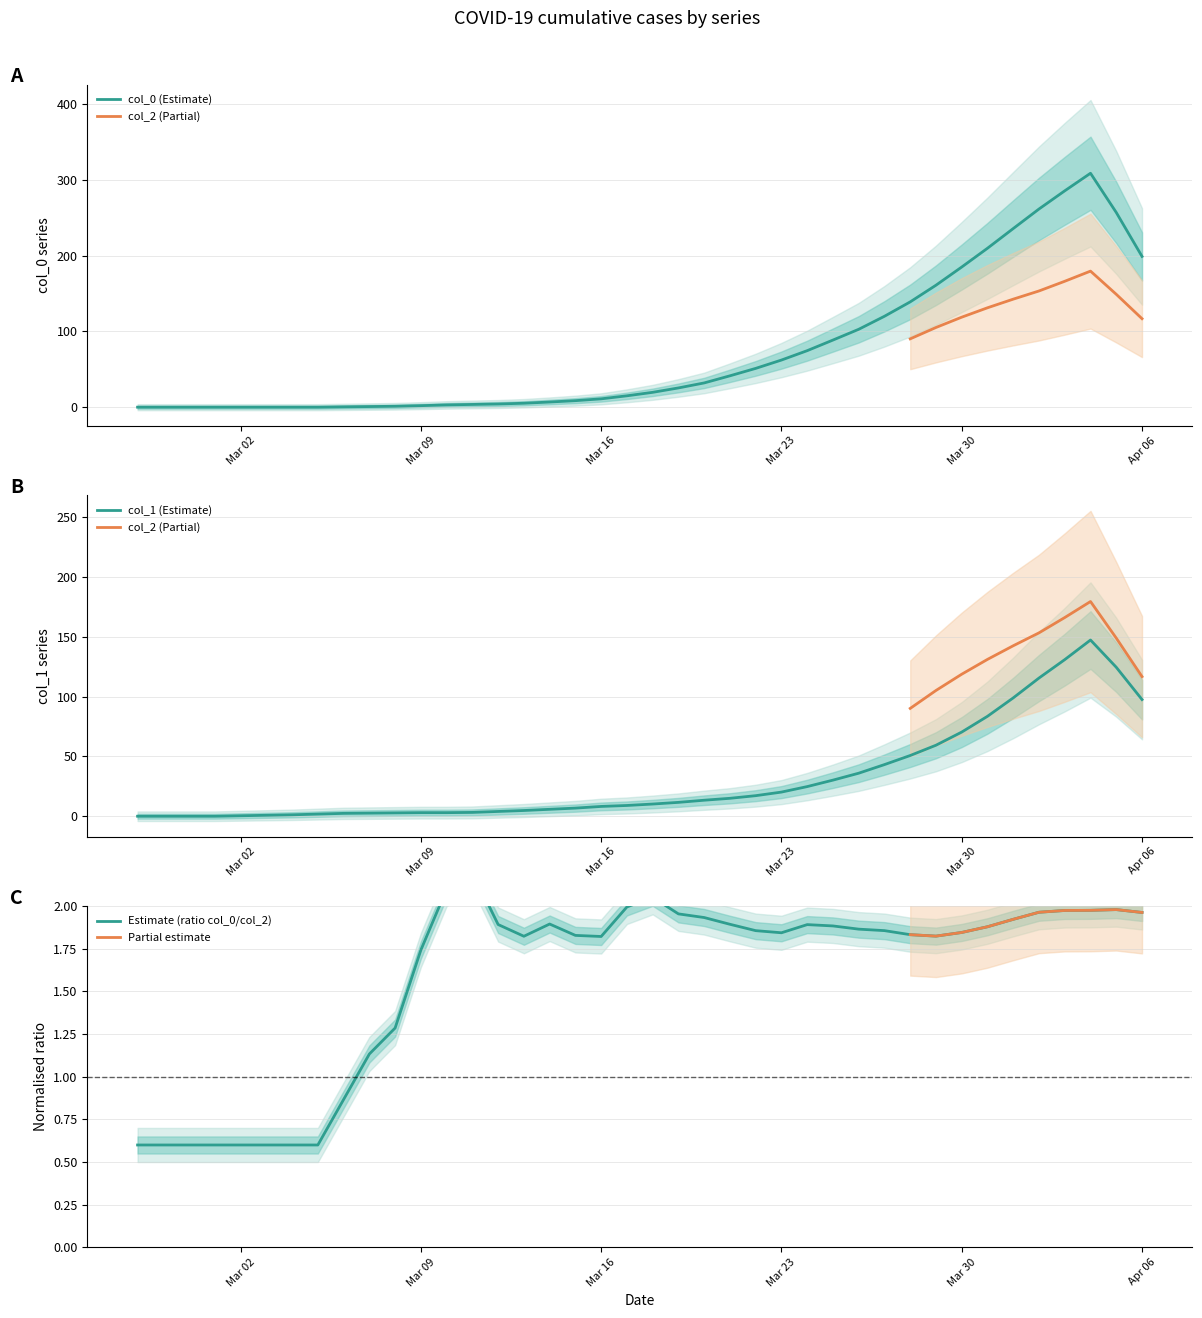

What is the average value of the col_1 series?

34